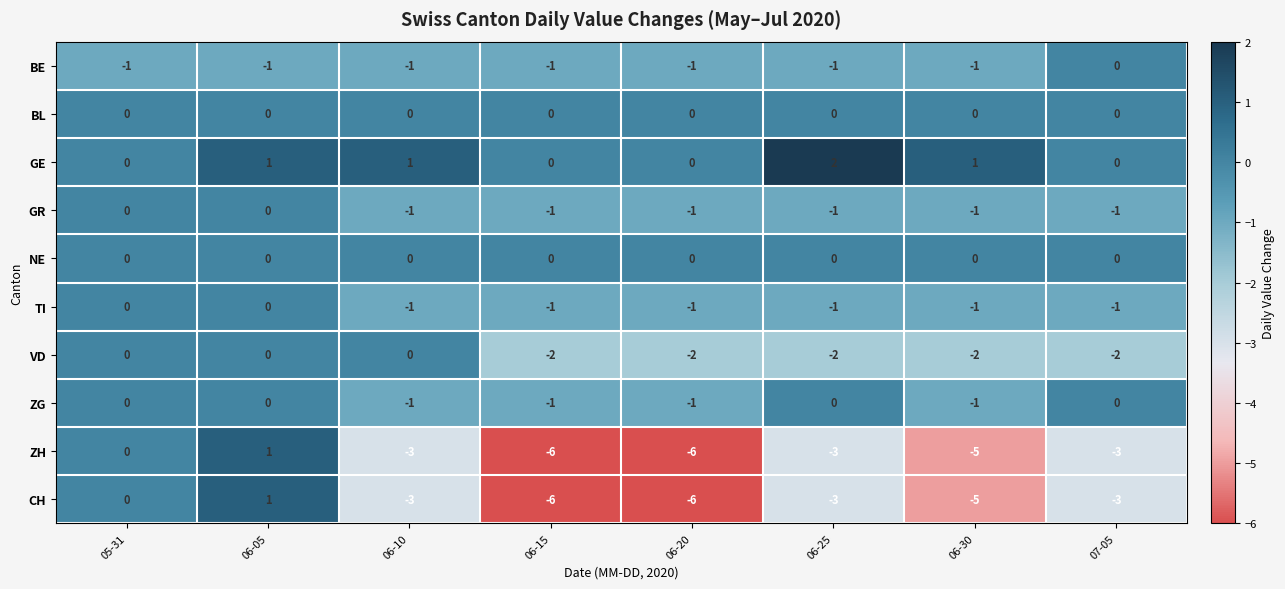

Which series has the largest total across all categories?

GE